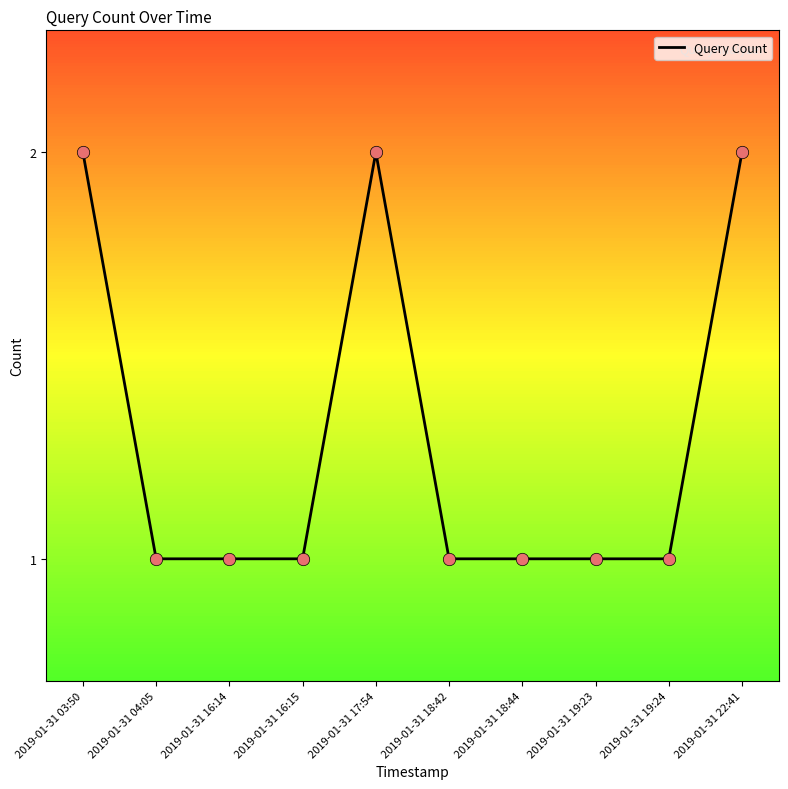

Approximately how many times larger is the value at 2019-01-31 17:54 compared to 2019-01-31 03:50?

1.0